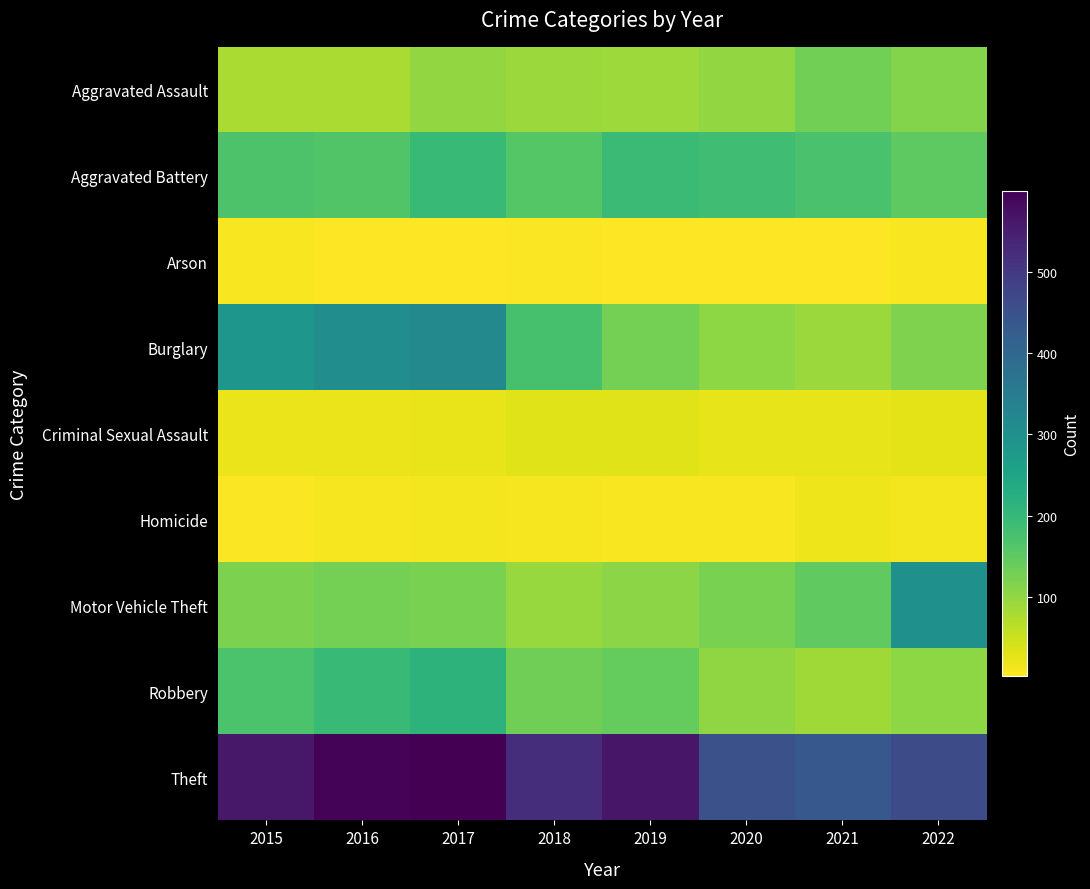

Which series has the largest total across all categories?

Theft